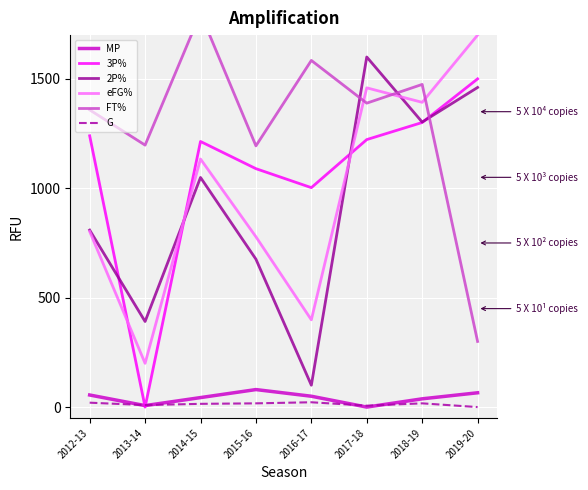

What is the total value across all series at 2014-15?

5255.1